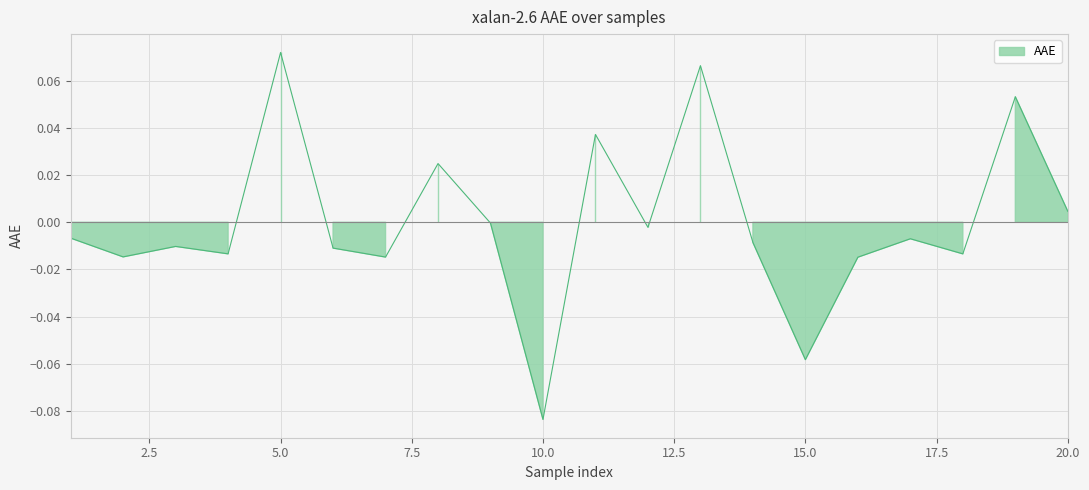

Count the number of categories in the chart.

20